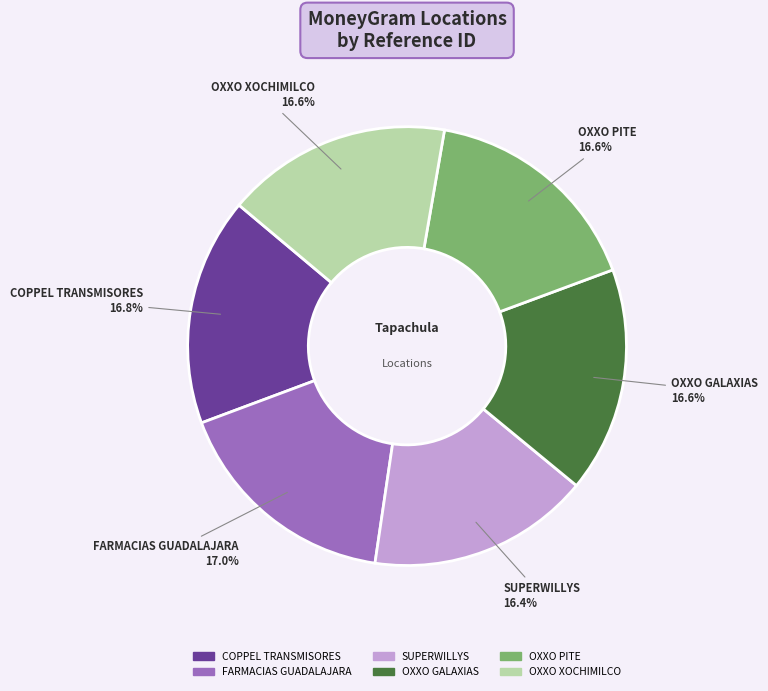

What percentage do OXXO PITE and OXXO GALAXIAS together represent?

33.2%